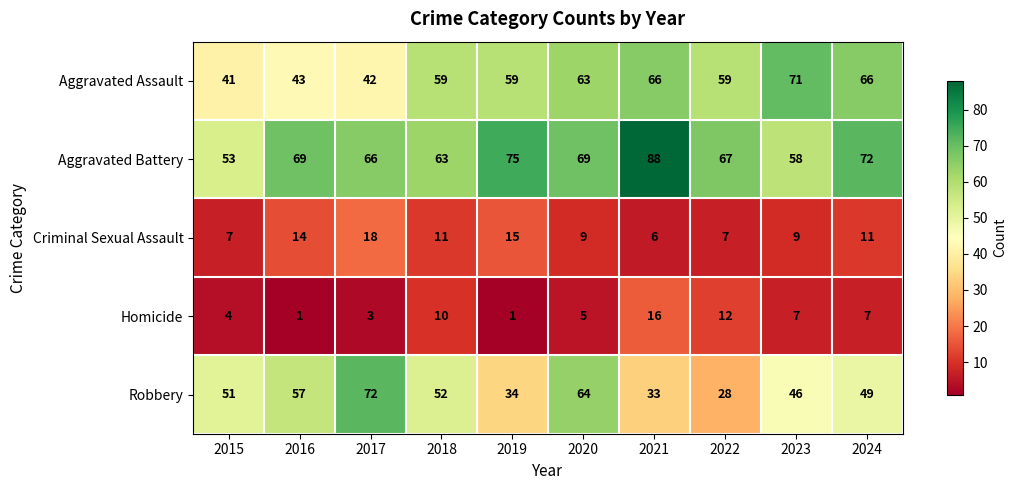

Rank the series by their maximum value, from highest to lowest.

Aggravated Battery, Robbery, Aggravated Assault, Criminal Sexual Assault, Homicide